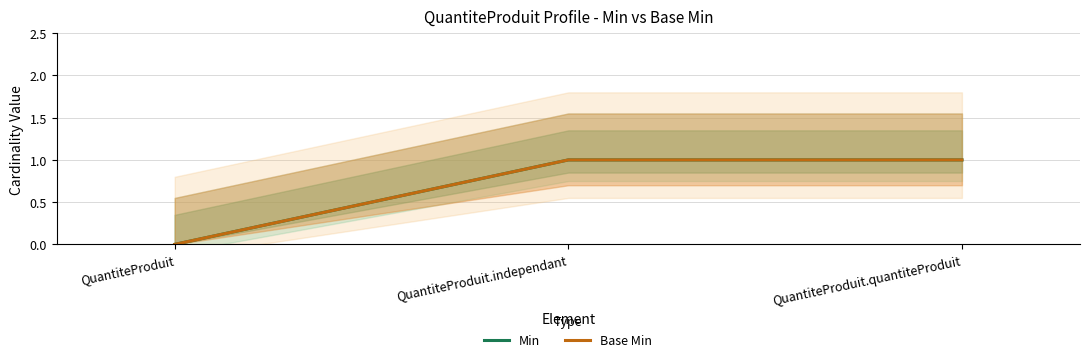

How many lines are shown in the chart?

2